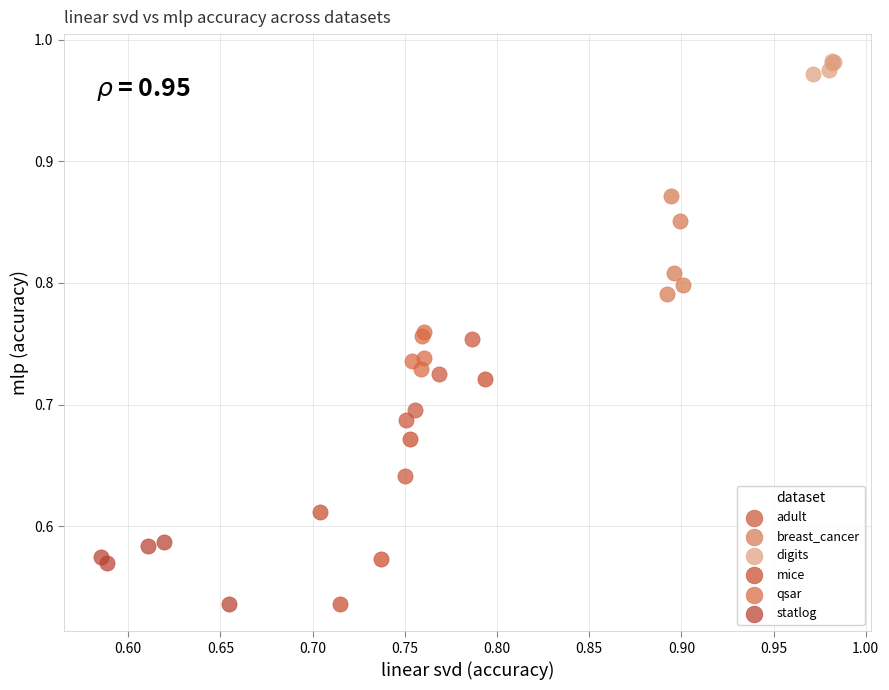

Which series reaches the maximum Y coordinate?

digits